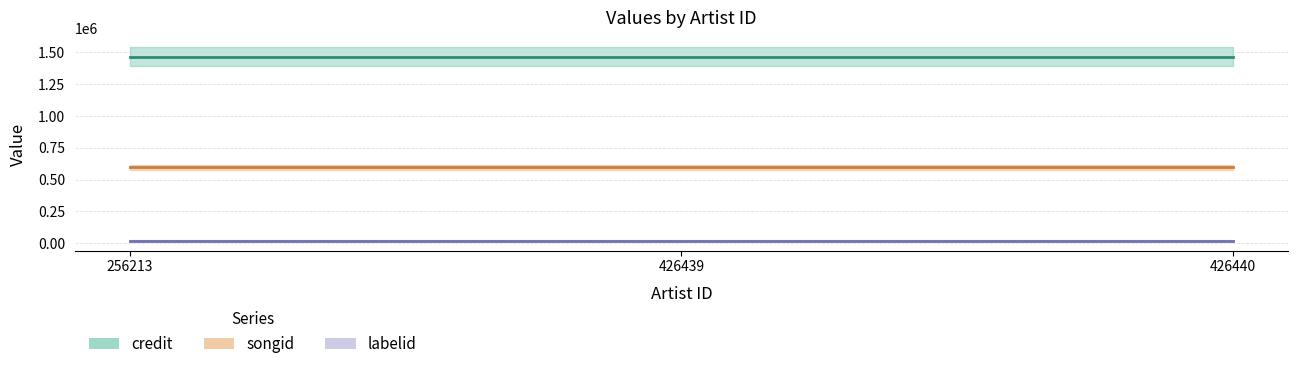

What is the sum of all songid values?

1788861